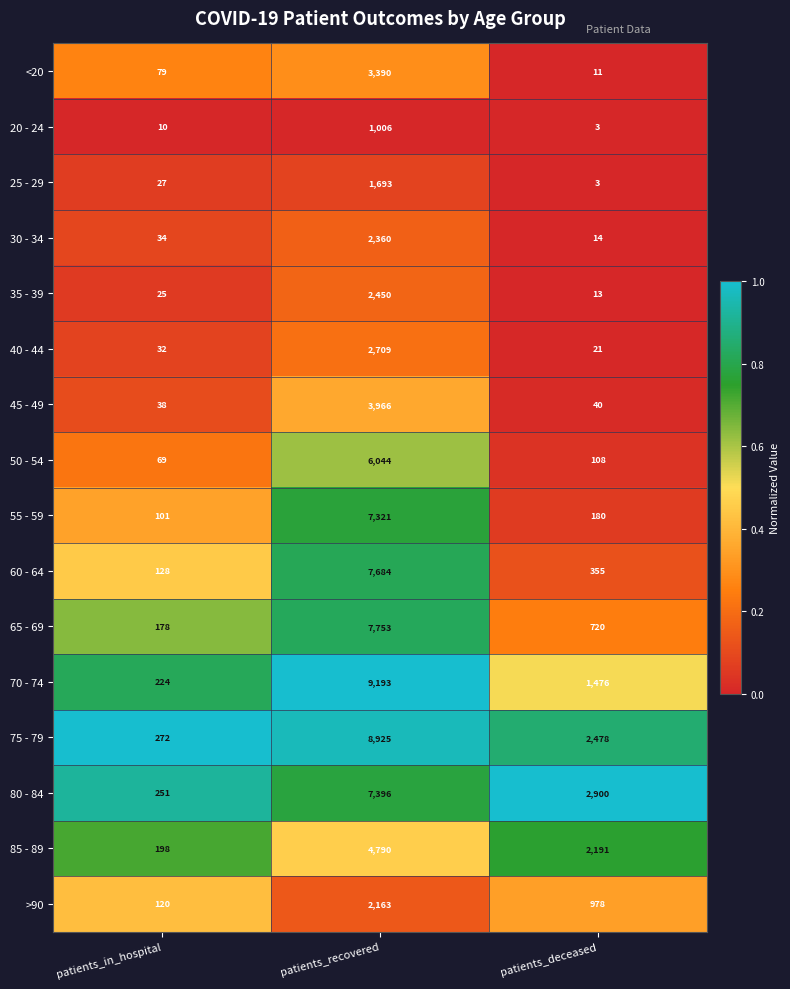

Is it true that 40 - 44 equals 32 at patients_in_hospital?

True